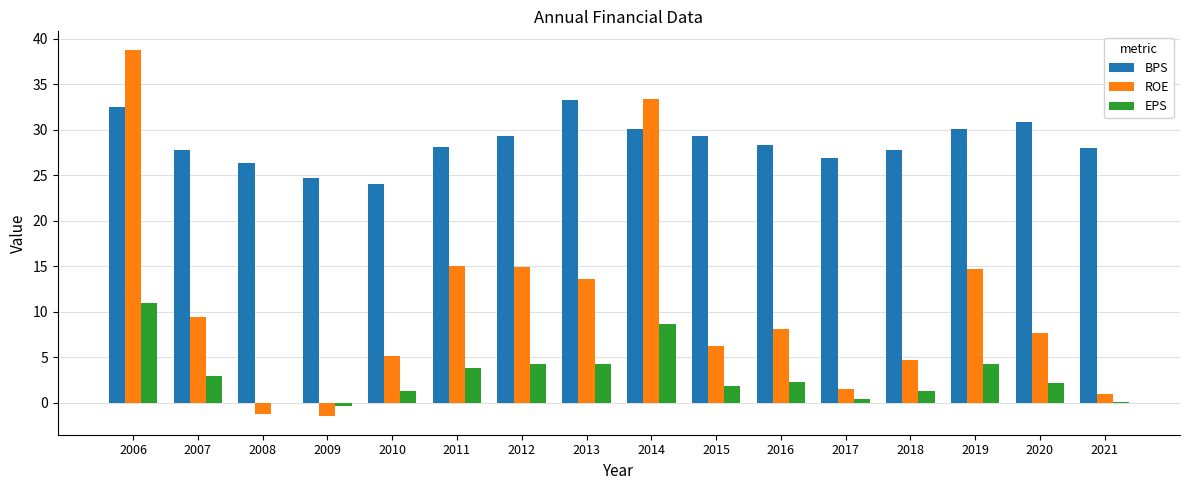

At which category is the sum across all series the highest?

2006